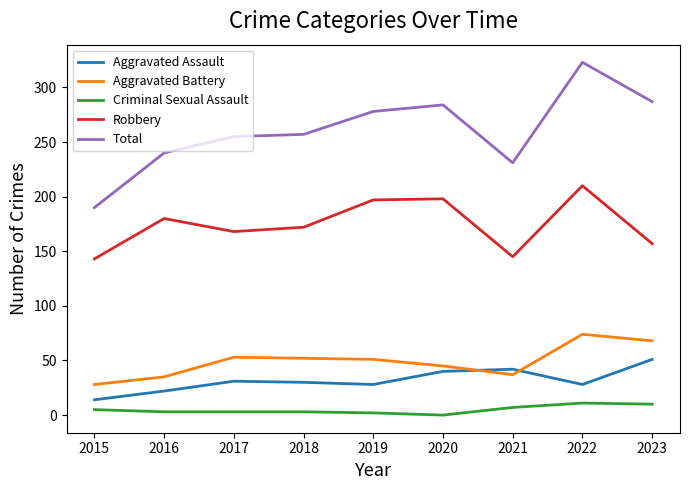

How many interior local peaks does the Aggravated Assault series have?

2